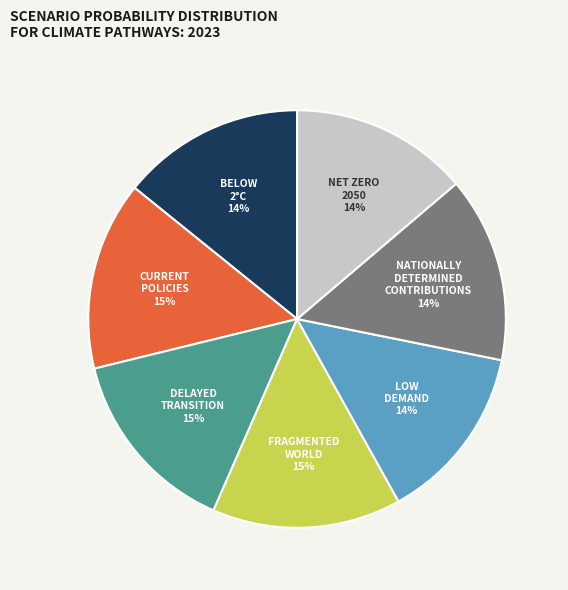

Is there a majority slice in this chart?

No